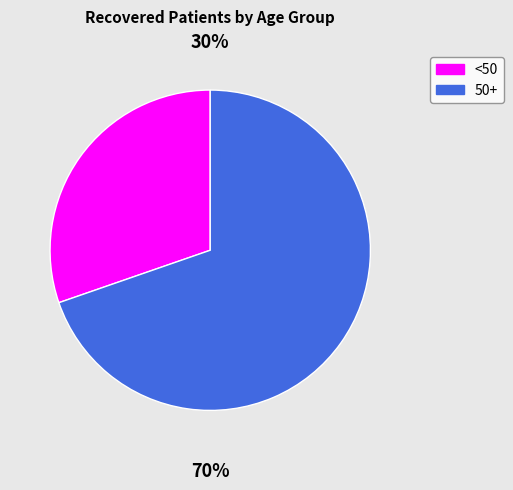

Count the number of slices in the pie.

2